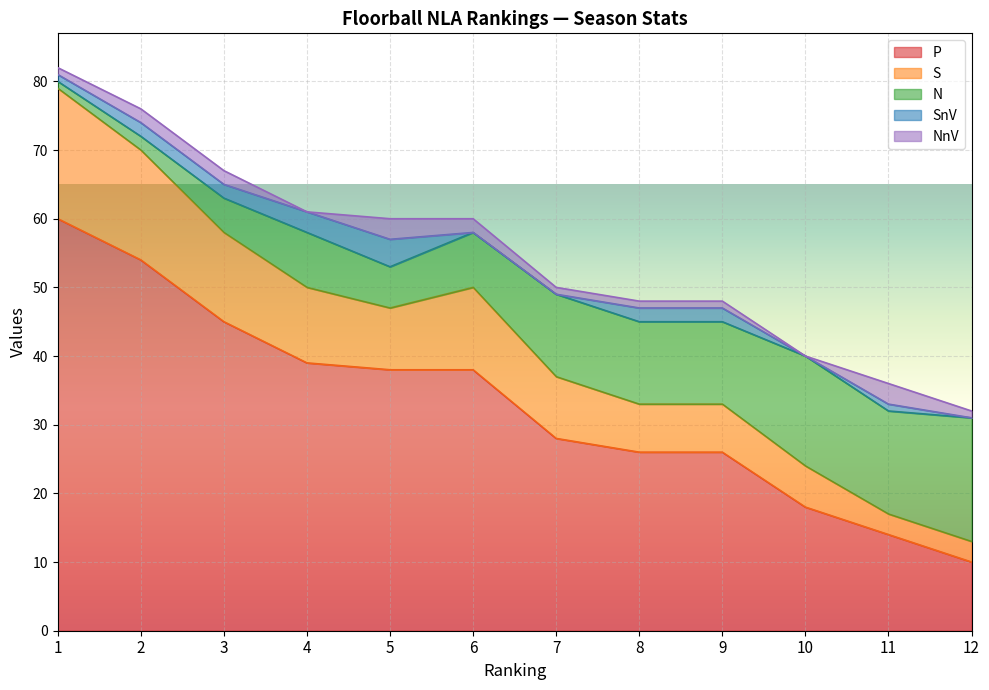

Which series has the widest spread of values?

P